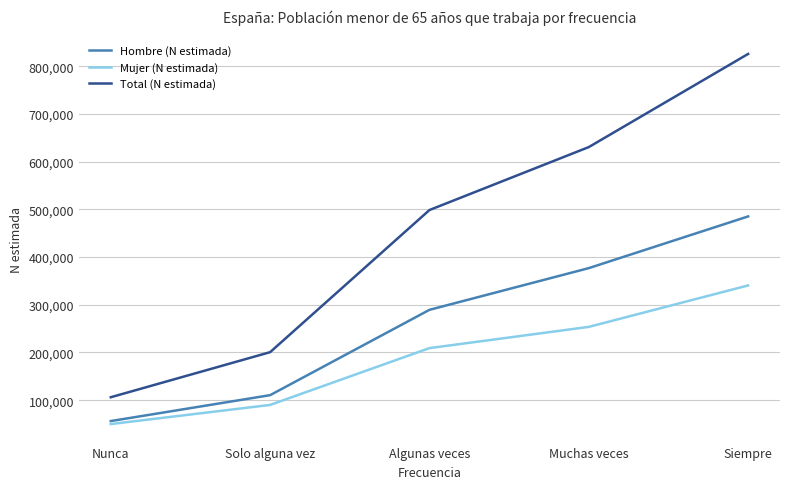

Is this an area chart (filled region under the line)?

No